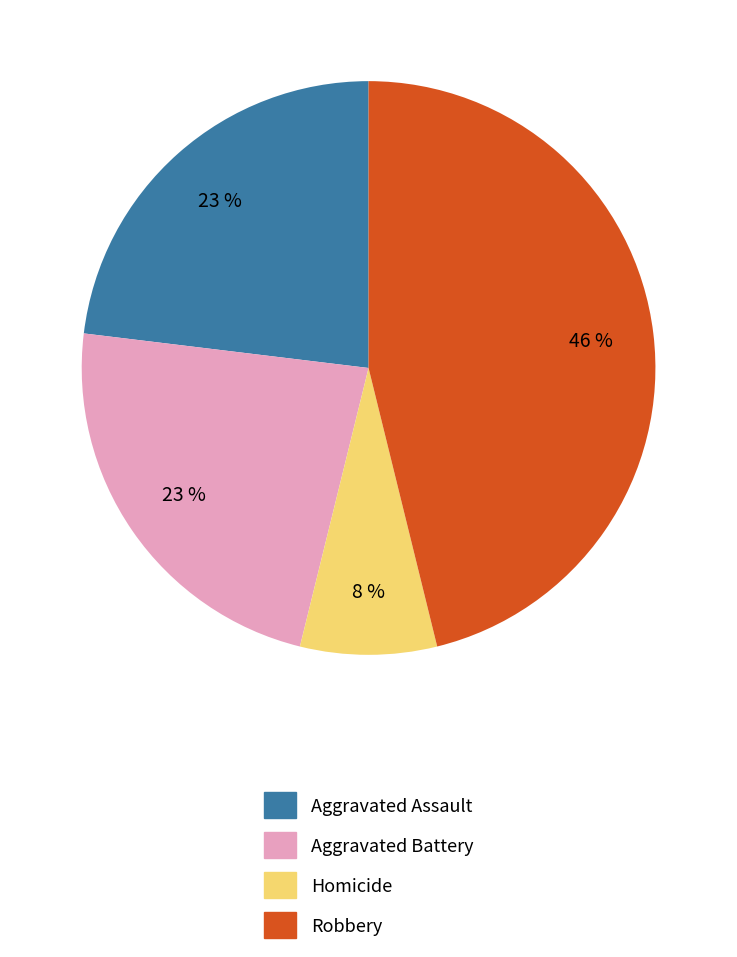

True or false: Robbery accounts for 74% of the total.

False